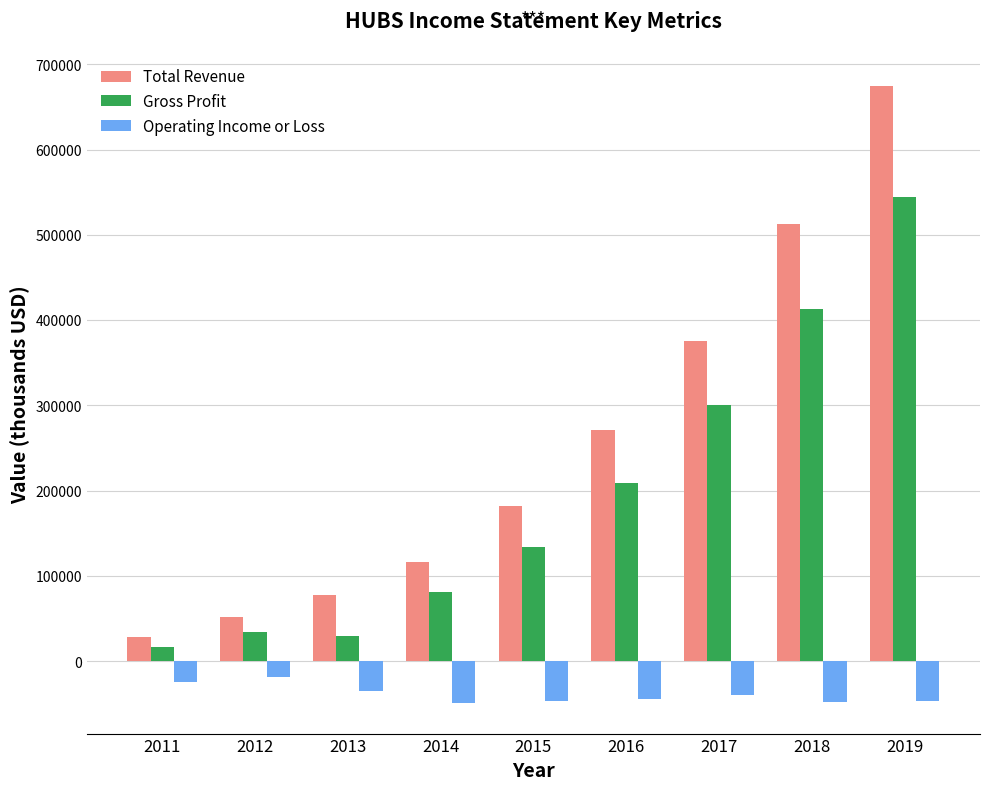

The Gross Profit series shows 299900 at 2017. True or false?

True